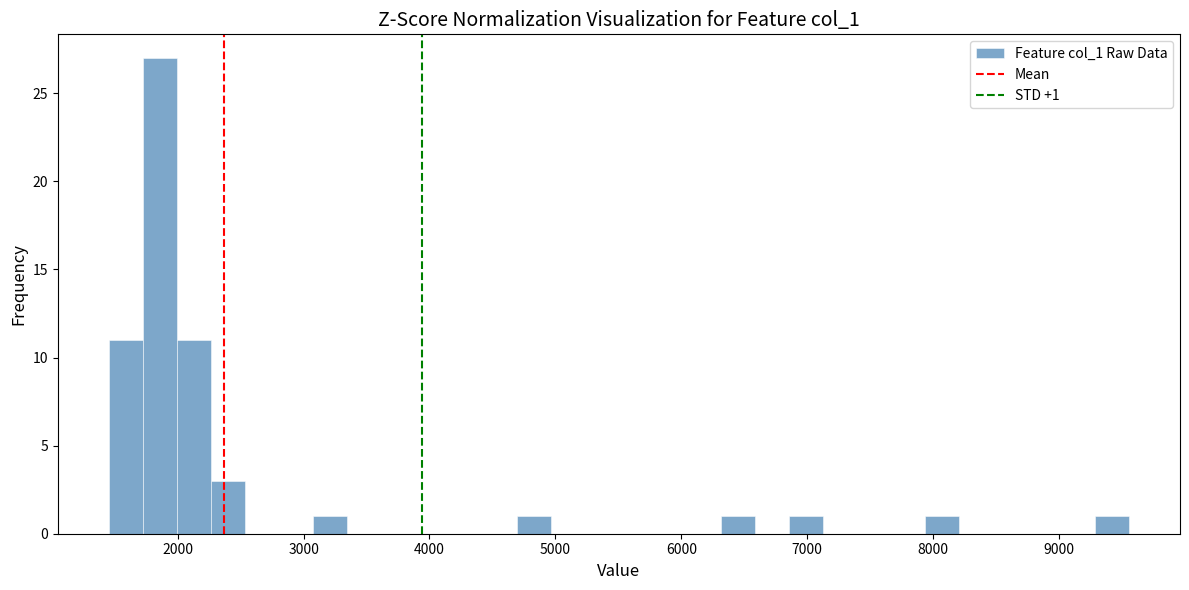

Read against the x-axis, roughly where is the centre of the tallest bar?

1900